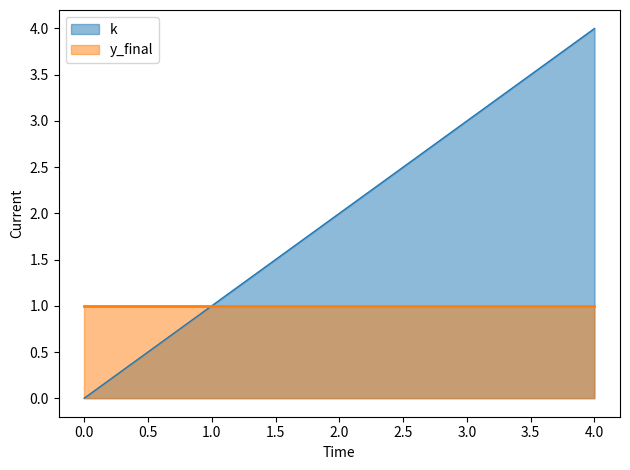

Reading right to left, list all the values displayed in this chart.

4	3	2	1	0